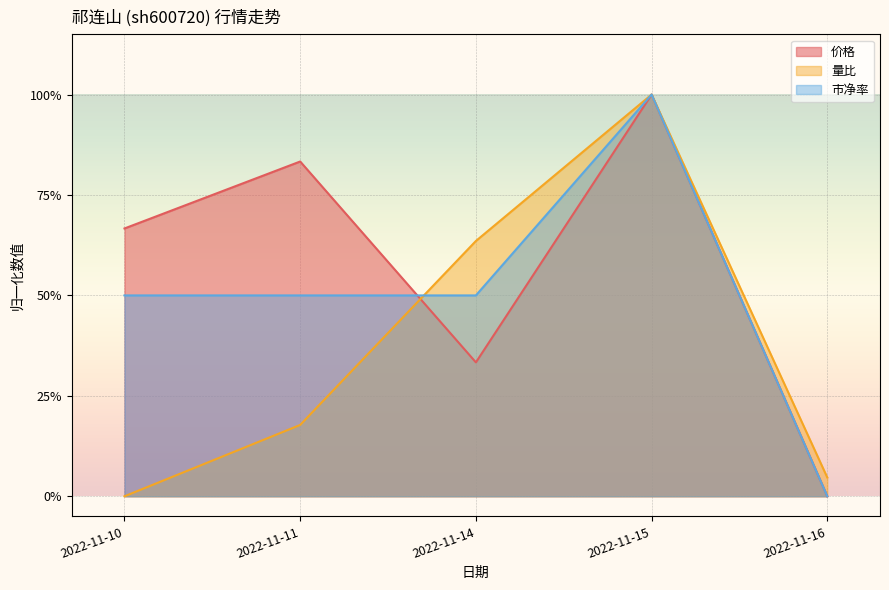

What is the highest value of the 价格 series?

1.0